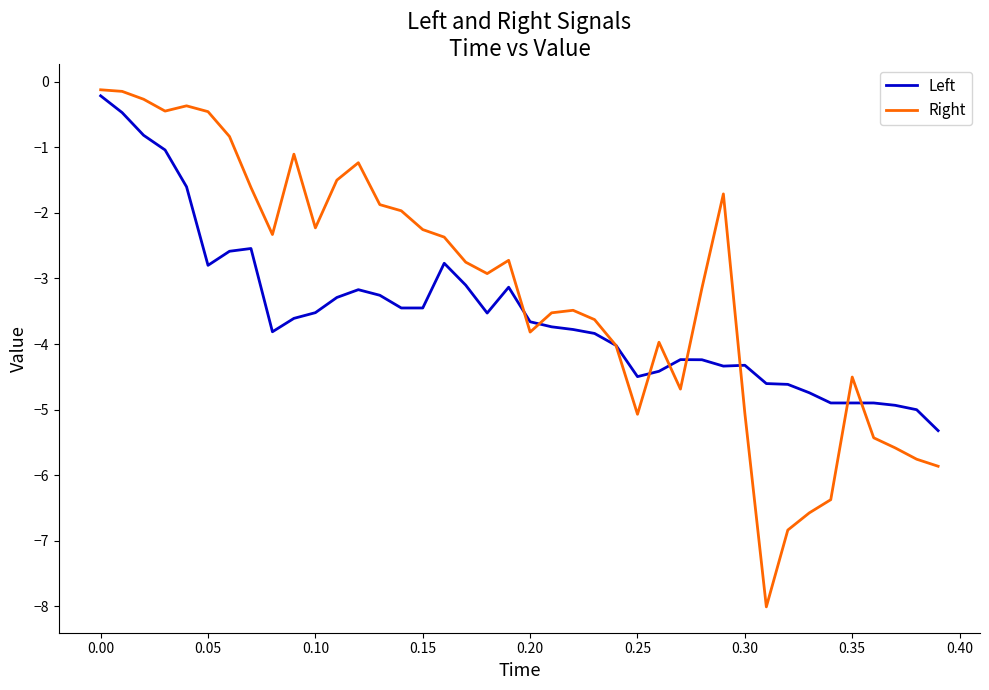

List the series in order of their overall mean, highest first.

Right, Left